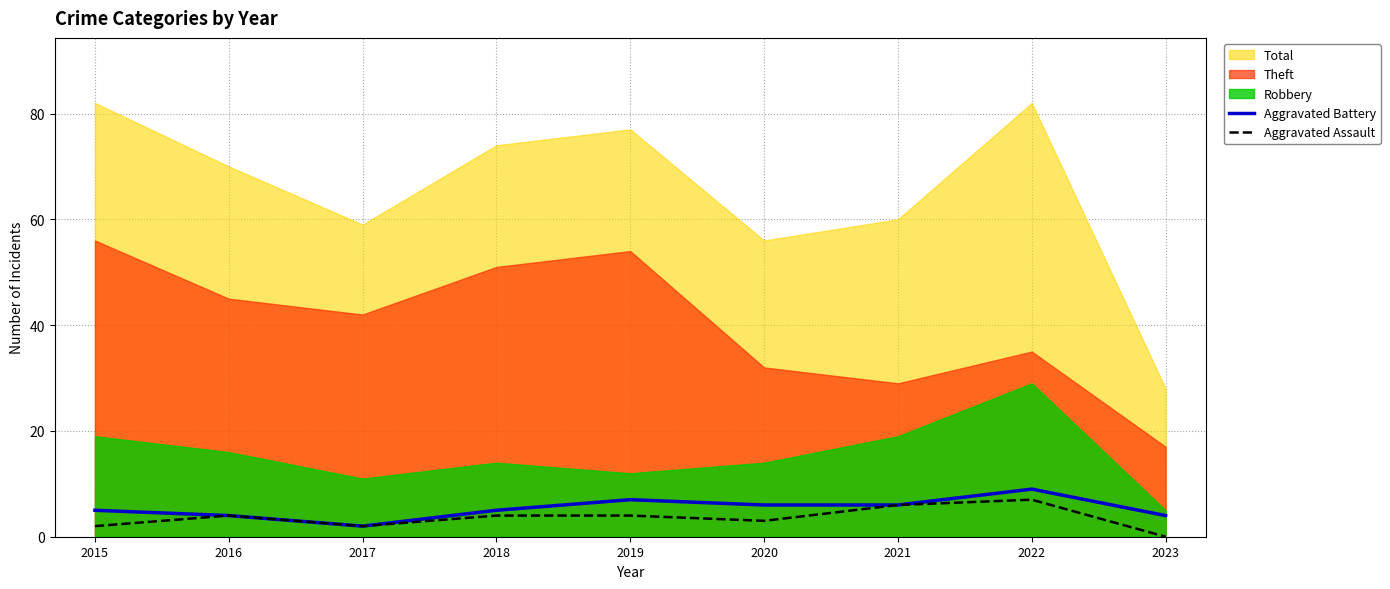

How many interior local valleys does the Aggravated Assault series have?

2